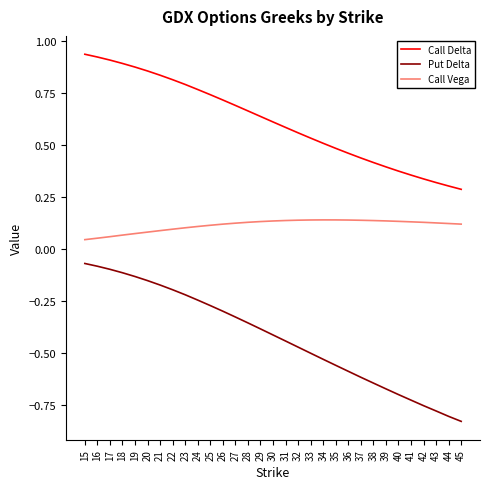

True or false: Put Delta has a value of -0.0 at 18.

False